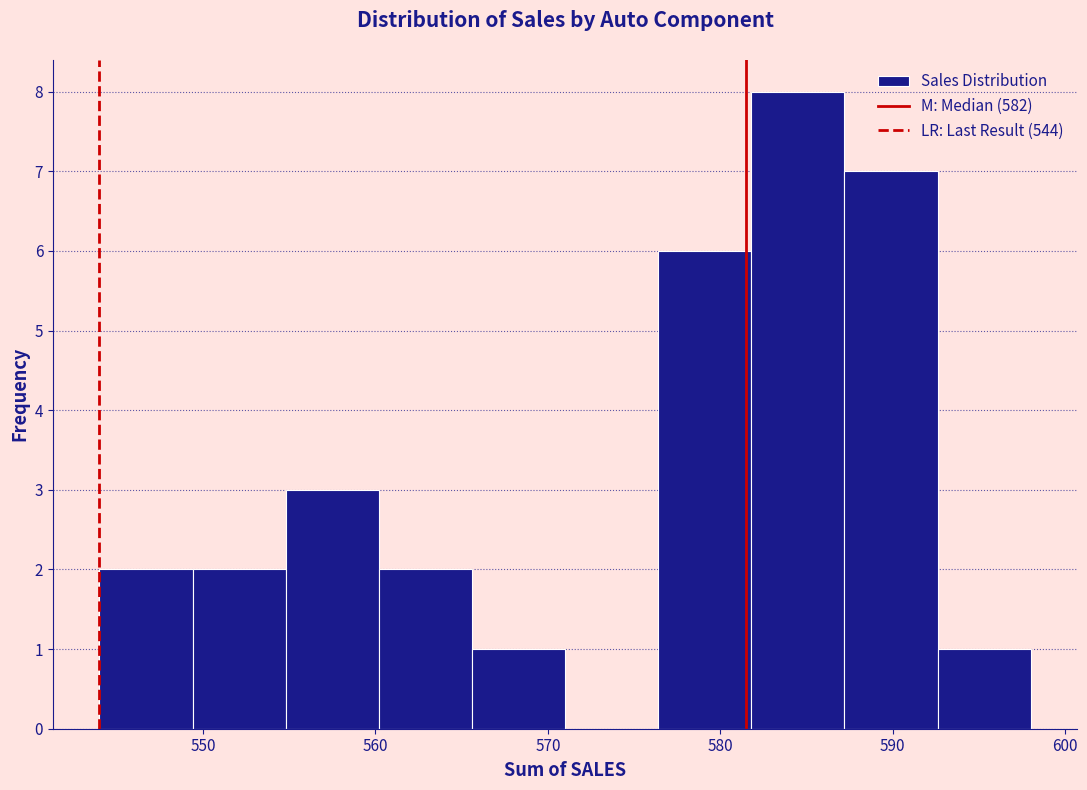

Reading left to right, transcribe this chart: for each bar, give the range it covers on the x-axis and its height. Neither the bar edges nor the heights are printed on the chart, so give them approximately, as read against the axes.

544.0 to 549.4: 2
549.4 to 554.8: 2
554.8 to 560.2: 3
560.2 to 565.6: 2
565.6 to 571.0: 1
571.0 to 576.4: 0
576.4 to 581.8: 6
581.8 to 587.2: 8
587.2 to 592.6: 7
592.6 to 598.0: 1